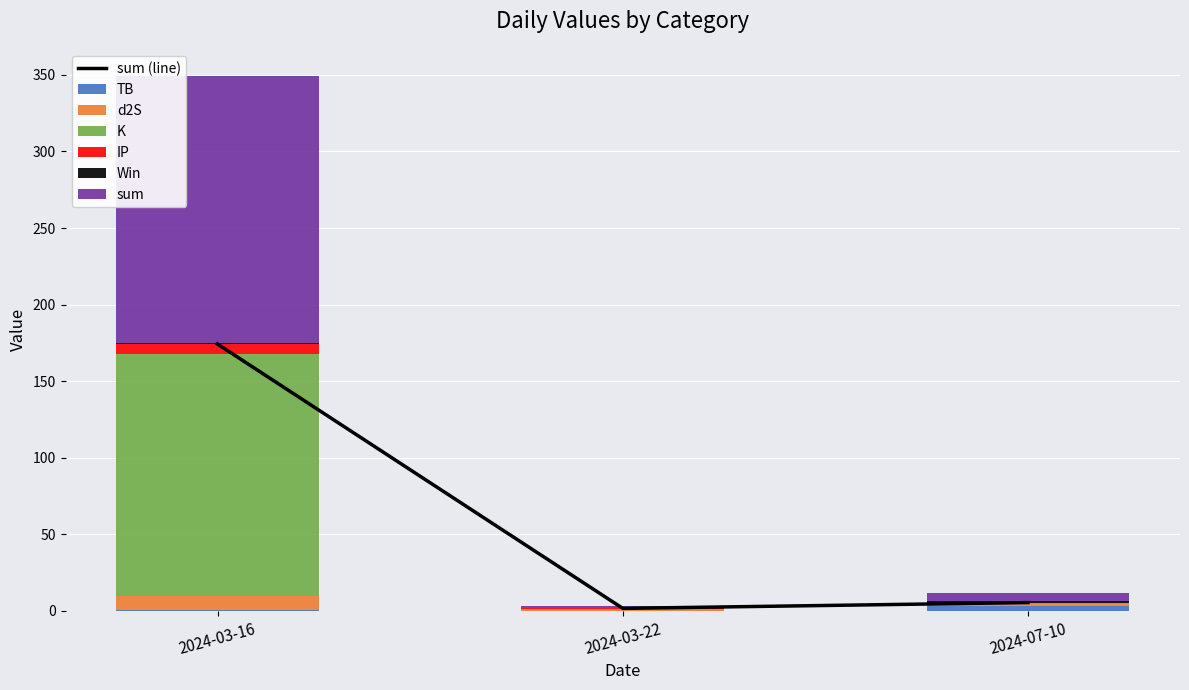

What is the average value of the K series?

52.9